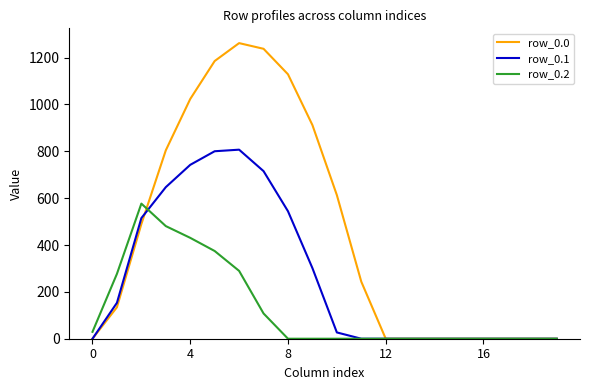

Which series has the widest spread of values?

row_0.0